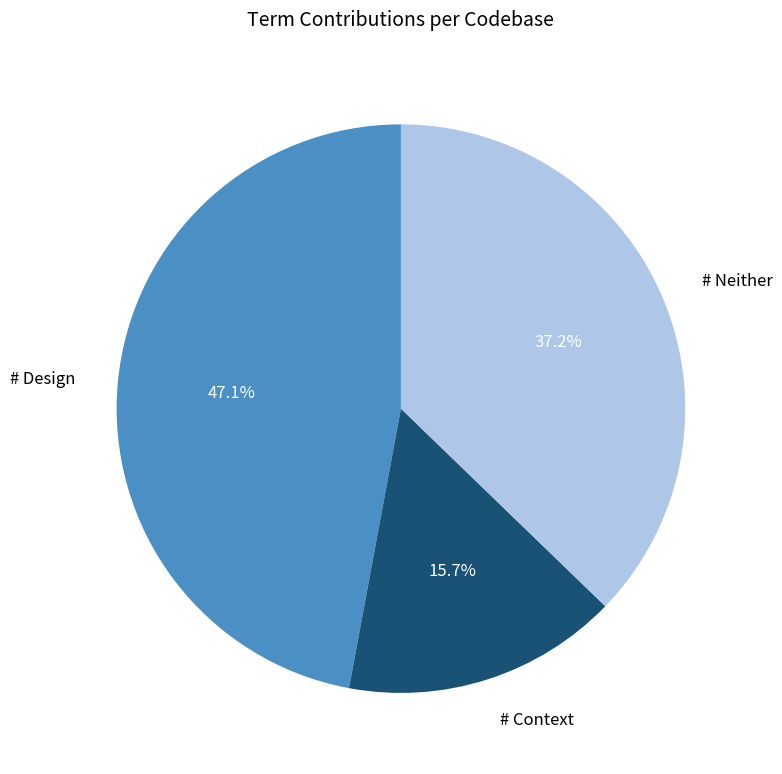

Count the number of slices in the pie.

3